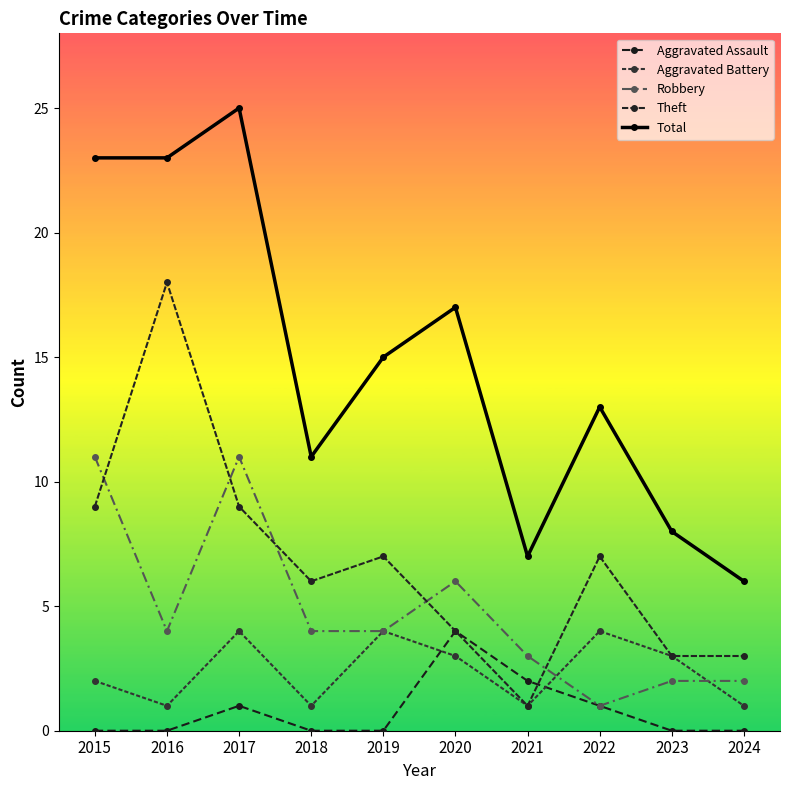

What is the value of the Robbery point at the 4th from the left?

4